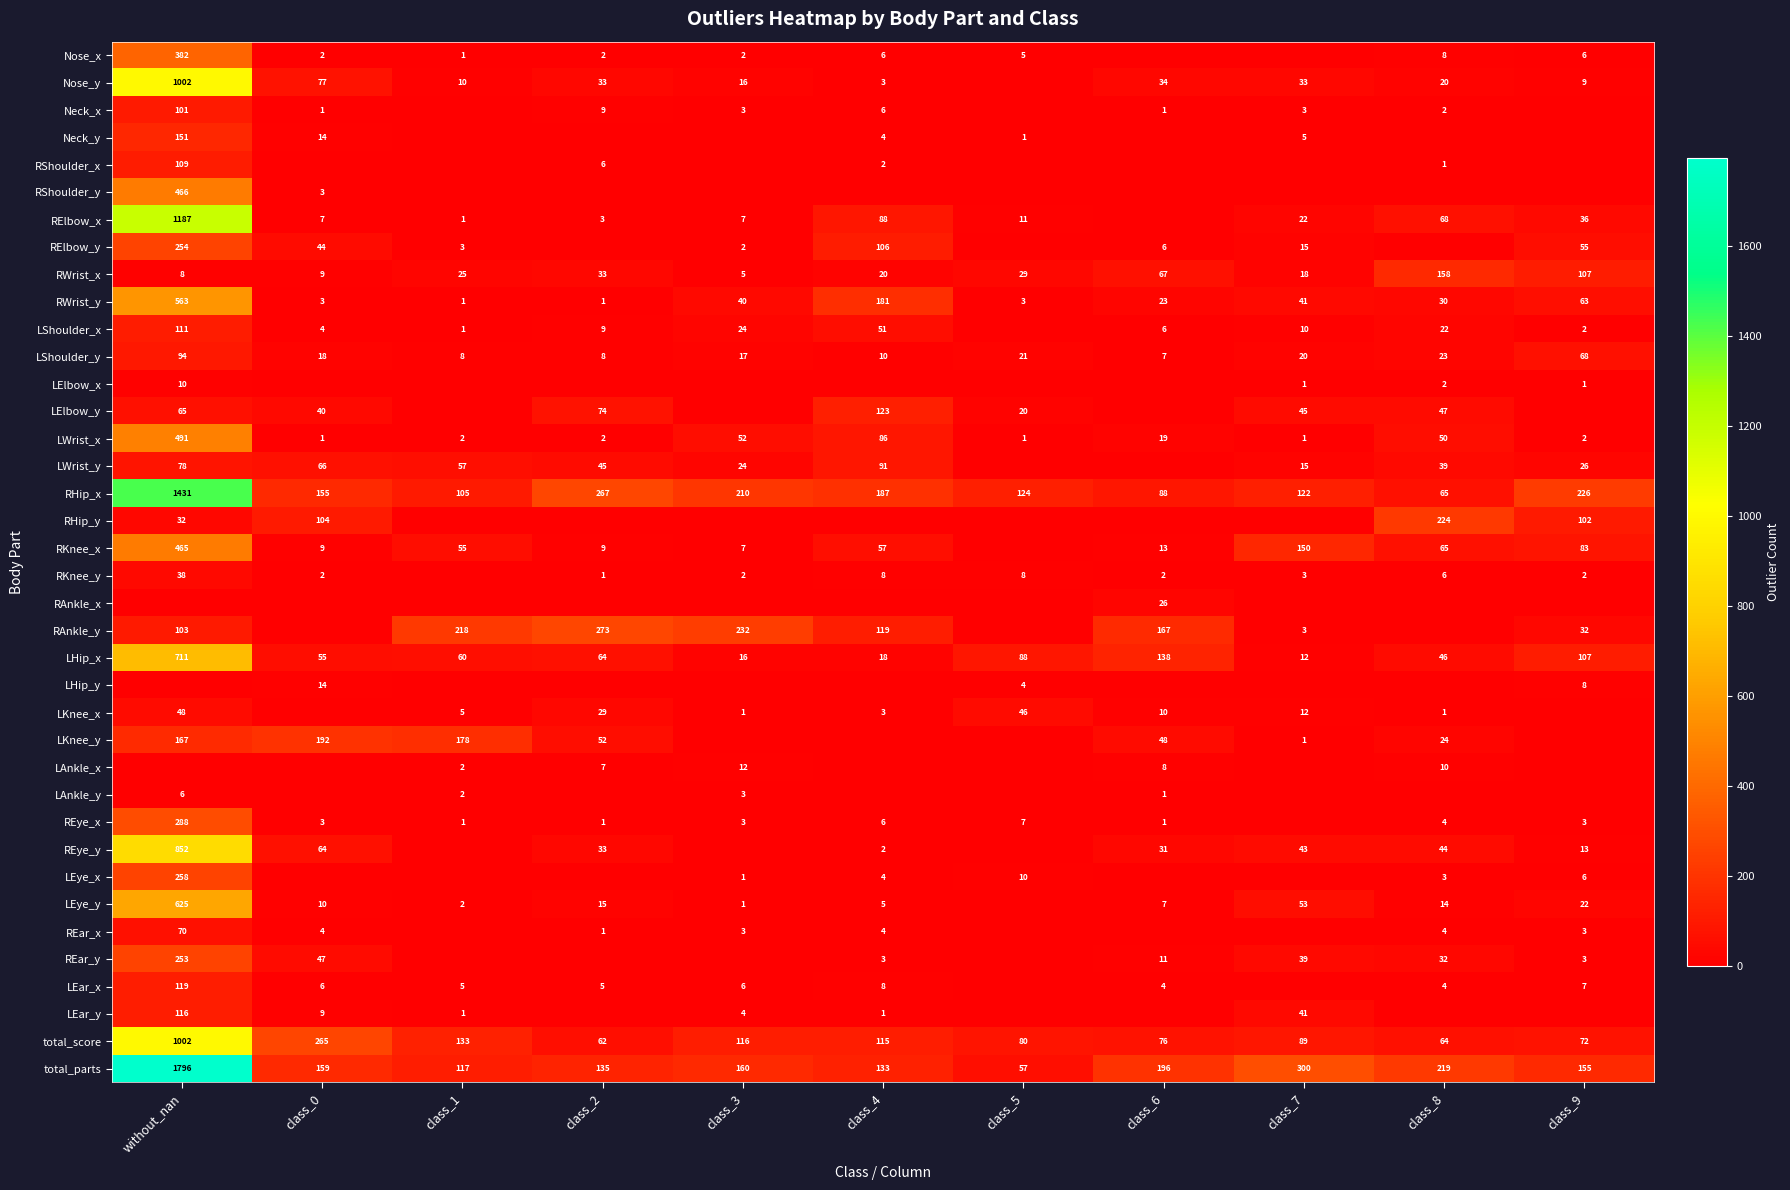

What is the sum of the LEye_y values at class_4 and without_nan?

630